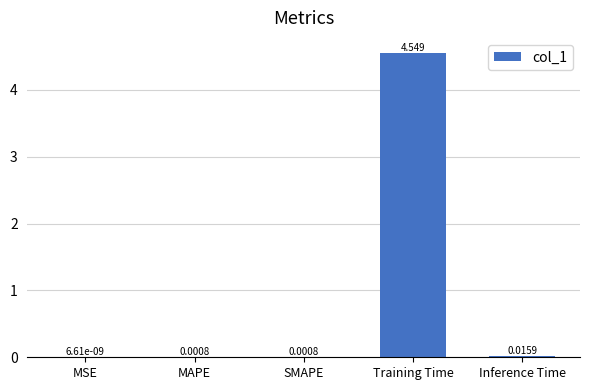

Between SMAPE and MSE, which is larger?

SMAPE